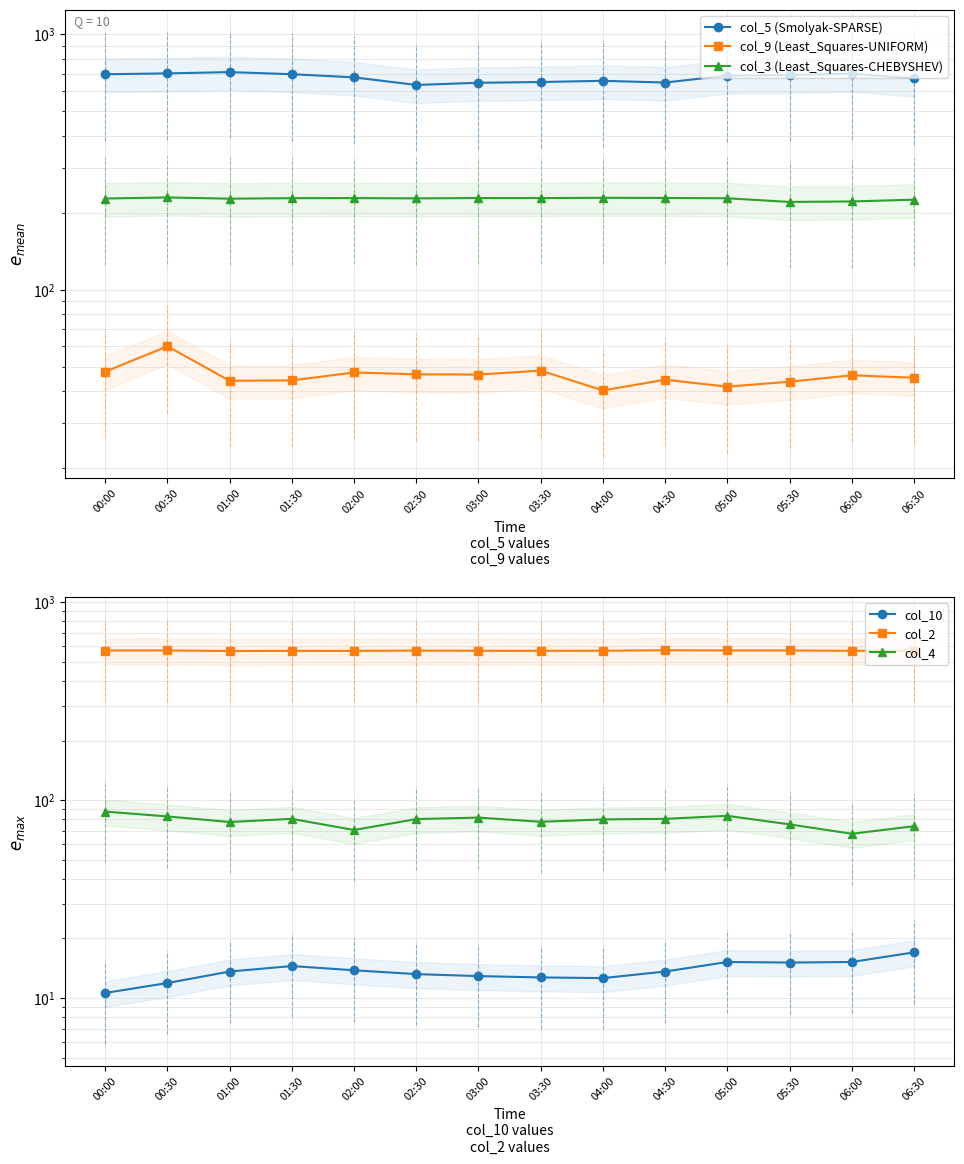

What is the sum of the col_5 (Smolyak-SPARSE) values at 03:00 and 04:00?

1300.1